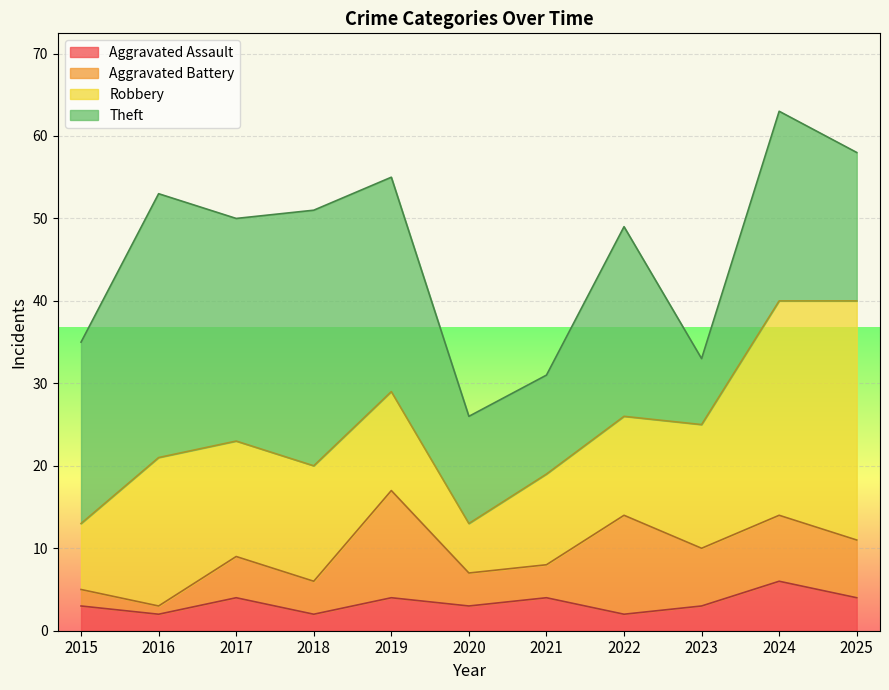

Reading right to left, extract all data points from this chart.

Aggravated Assault: 2025=4	2024=6	2023=3	2022=2	2021=4	2020=3	2019=4	2018=2	2017=4	2016=2	2015=3
Aggravated Battery: 2025=7	2024=8	2023=7	2022=12	2021=4	2020=4	2019=13	2018=4	2017=5	2016=1	2015=2
Robbery: 2025=29	2024=26	2023=15	2022=12	2021=11	2020=6	2019=12	2018=14	2017=14	2016=18	2015=8
Theft: 2025=18	2024=23	2023=8	2022=23	2021=12	2020=13	2019=26	2018=31	2017=27	2016=32	2015=22